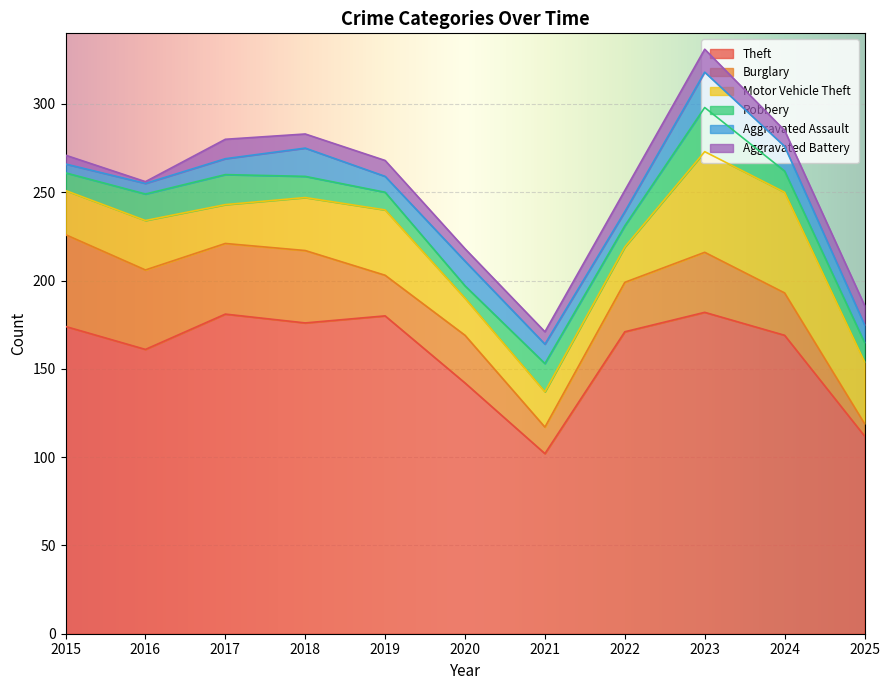

Reading right to left, extract all data points from this chart.

Theft: 112	169	182	171	102	142	180	176	181	161	174
Burglary: 7	24	34	28	15	27	23	41	40	45	52
Motor Vehicle Theft: 35	57	57	20	20	21	37	30	22	28	25
Robbery: 11	12	25	12	16	7	10	12	17	15	10
Aggravated Assault: 10	14	20	8	11	14	9	16	9	6	5
Aggravated Battery: 11	9	13	12	7	7	9	8	11	1	5